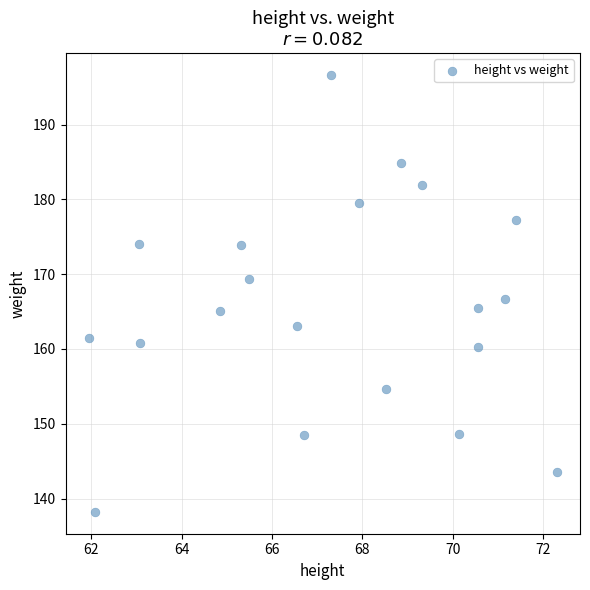

What is the range of Y values (max minus min)?

58.4